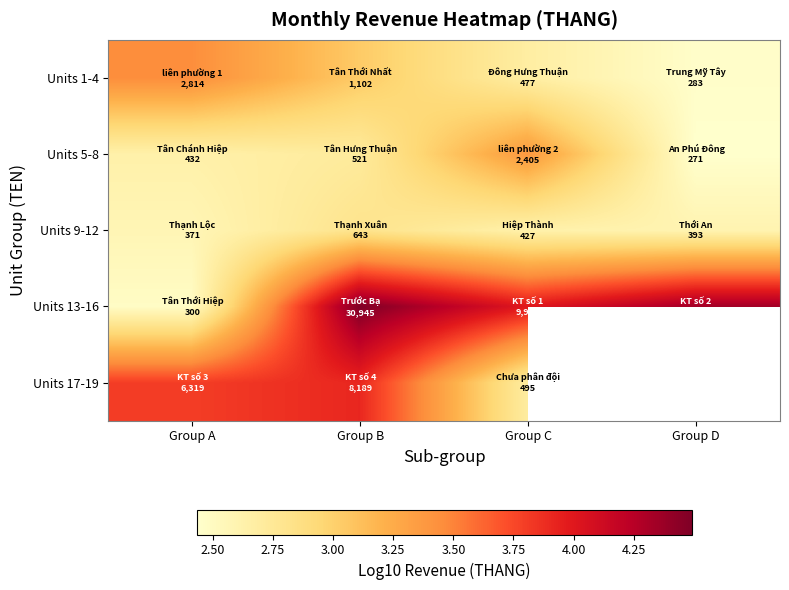

Which has a higher value, Group D or Group A?

Group A